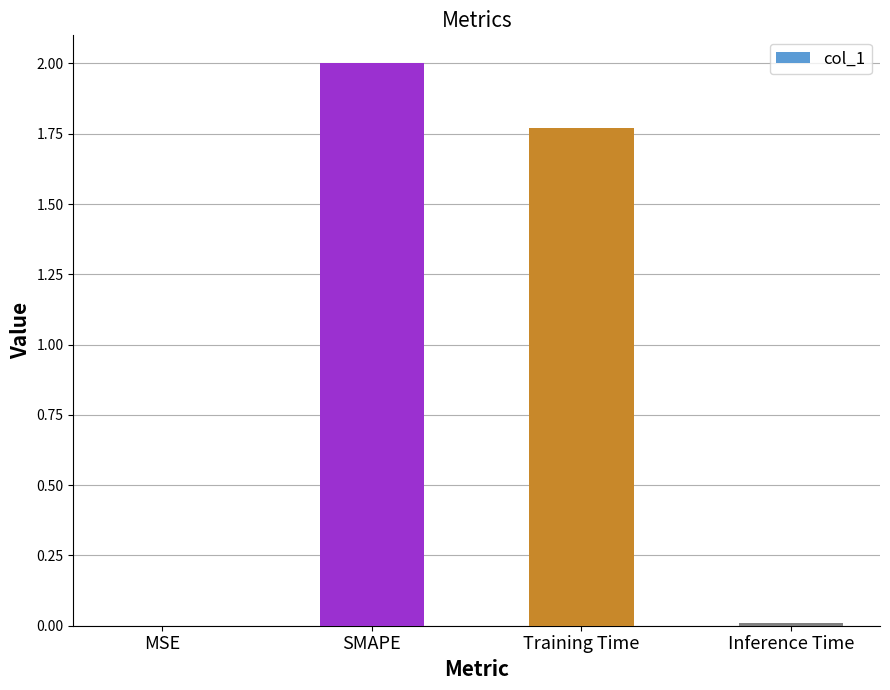

What is the sum of all values?

3.8